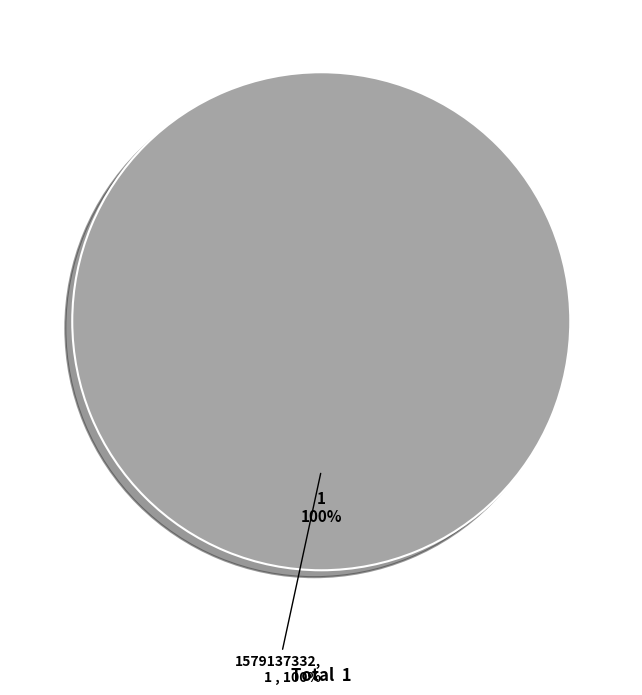

Is it true that 1579137332 is 99% of the pie?

False